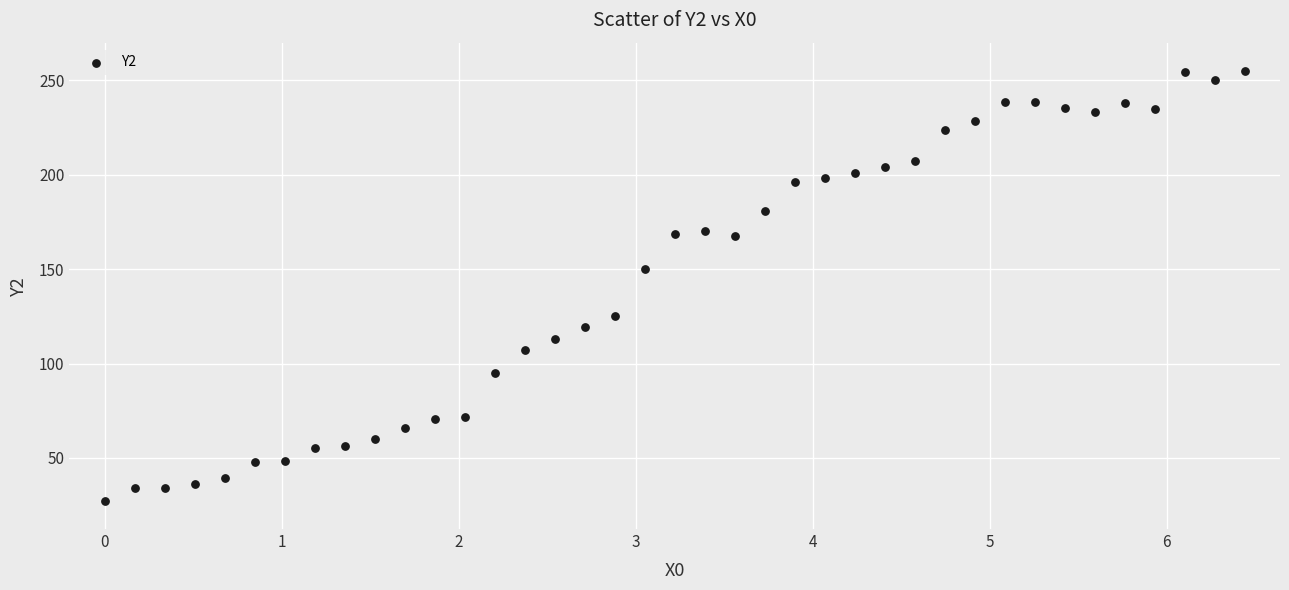

What is the range of Y values (max minus min)?

227.7